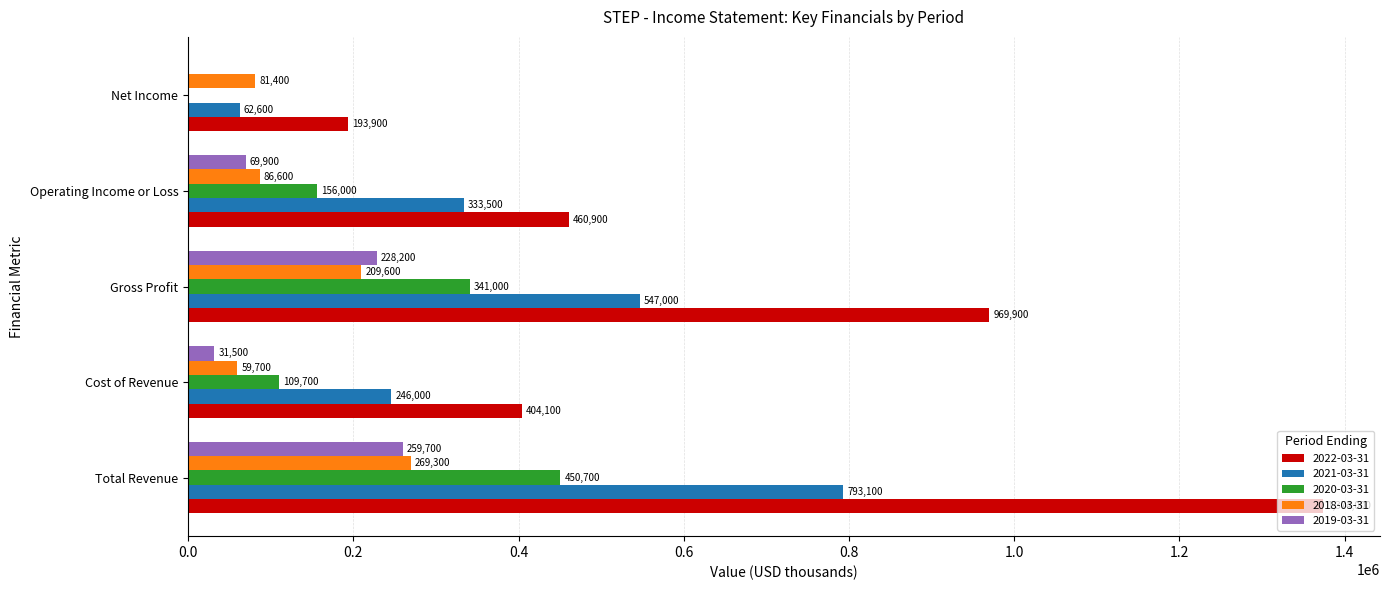

True or false: 2021-03-31 has a value of 246000 at Cost of Revenue.

True